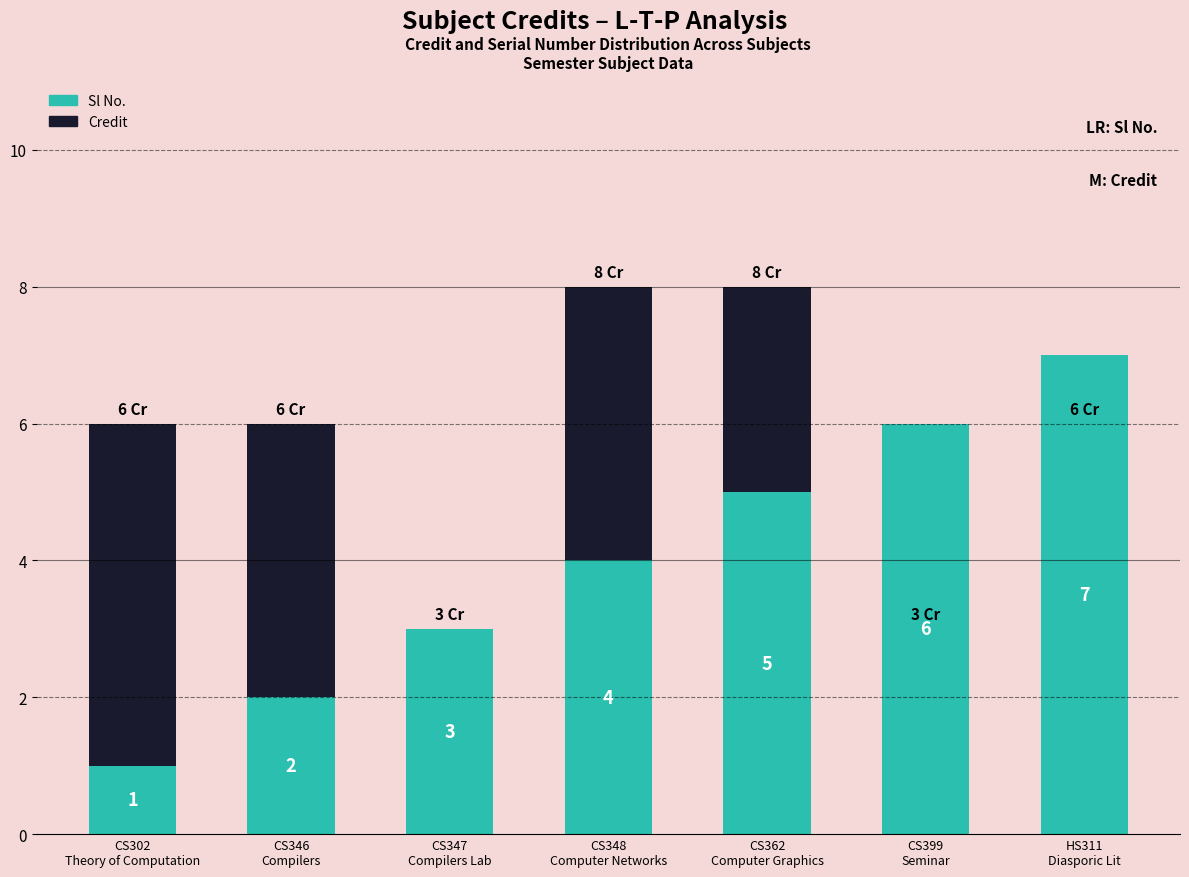

True or false: Credit has a value of 5 at CS362
Computer Graphics.

False